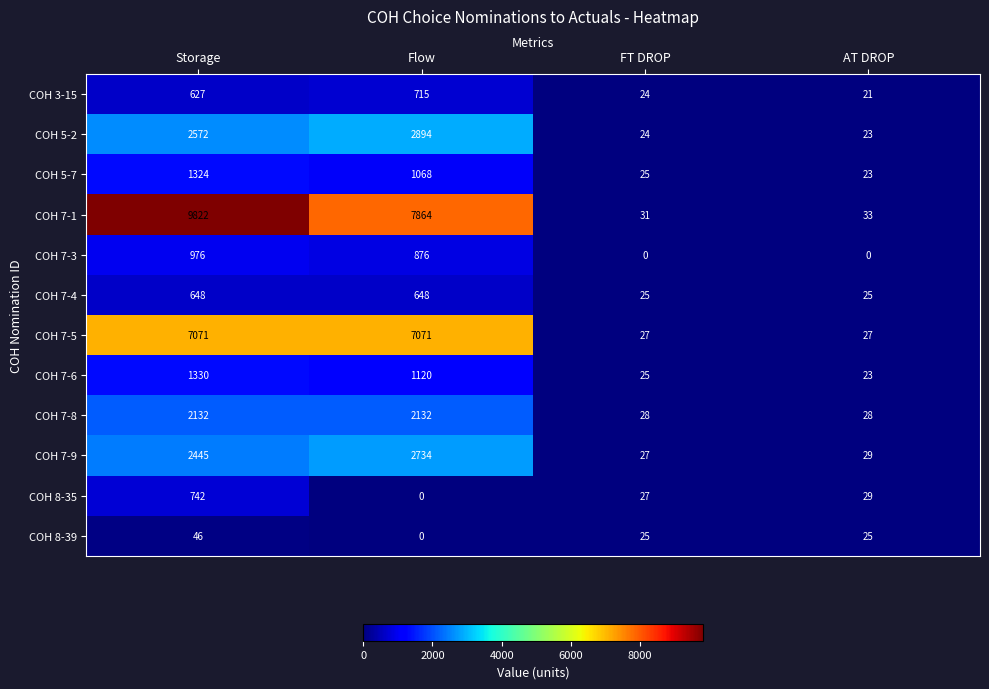

How many series are shown in this chart?

12